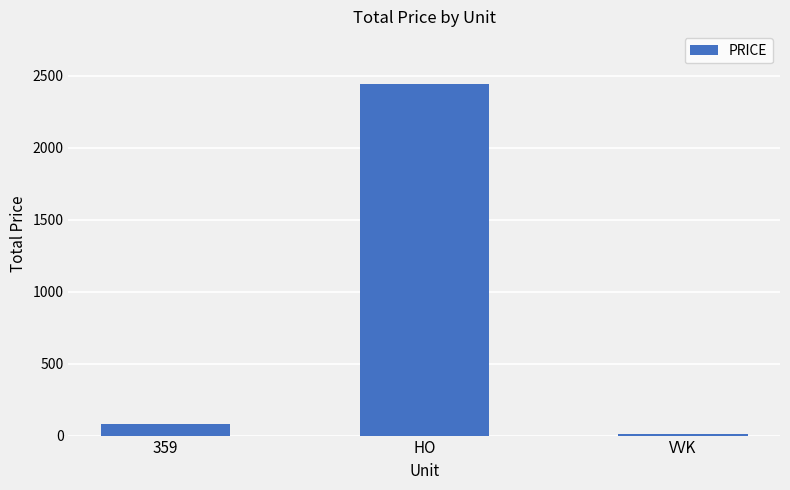

Between 359 and VVK, which is larger?

359